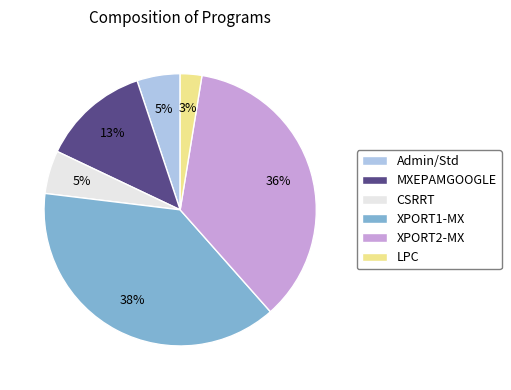

Count the number of slices in the pie.

6